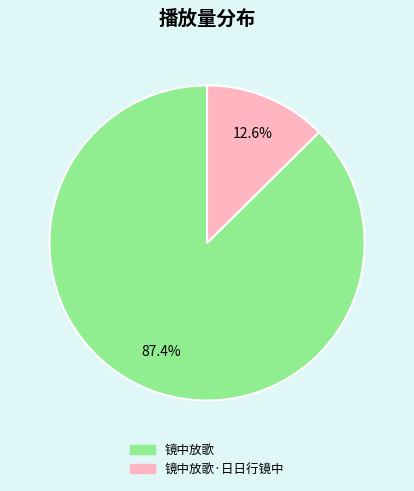

The 镜中放歌 slice represents 87% of the pie. True or false?

True